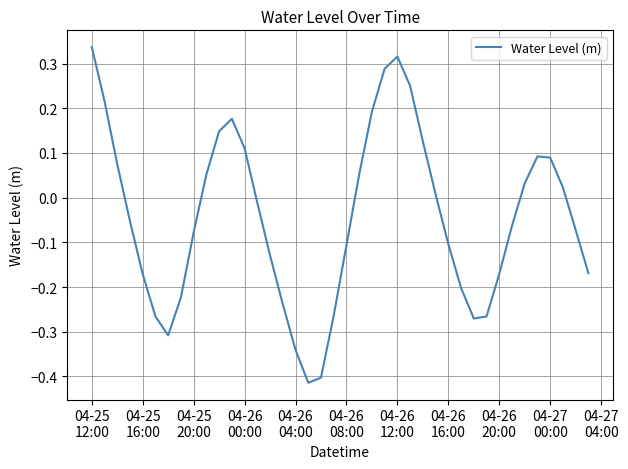

What is the difference between the maximum and minimum values?

0.8